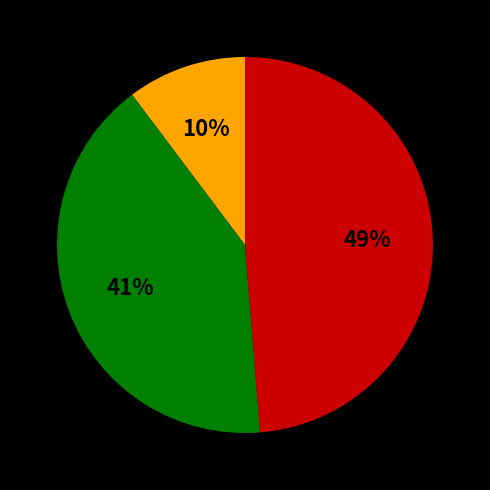

Is there a majority slice in this chart?

No